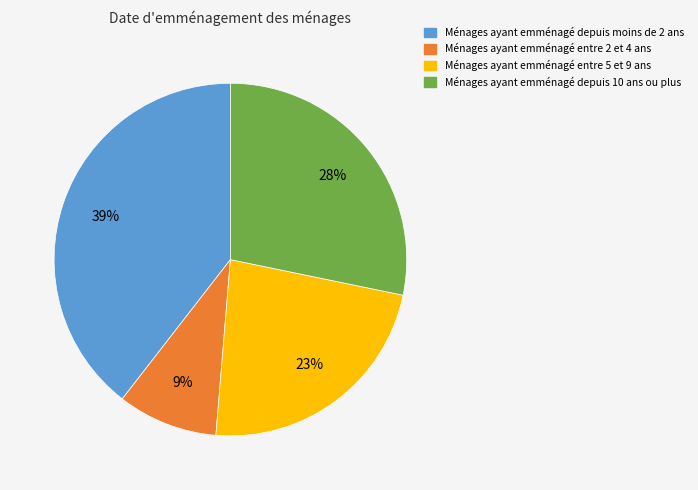

True or false: Ménages ayant emménagé entre 5 et 9 ans accounts for 8% of the total.

False